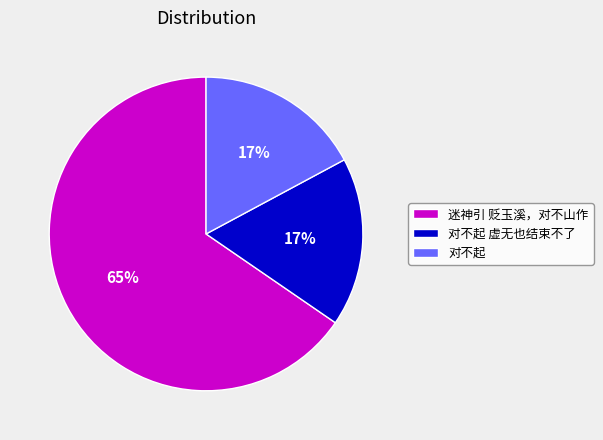

Which slice is the largest?

迷神引 贬玉溪，对不山作